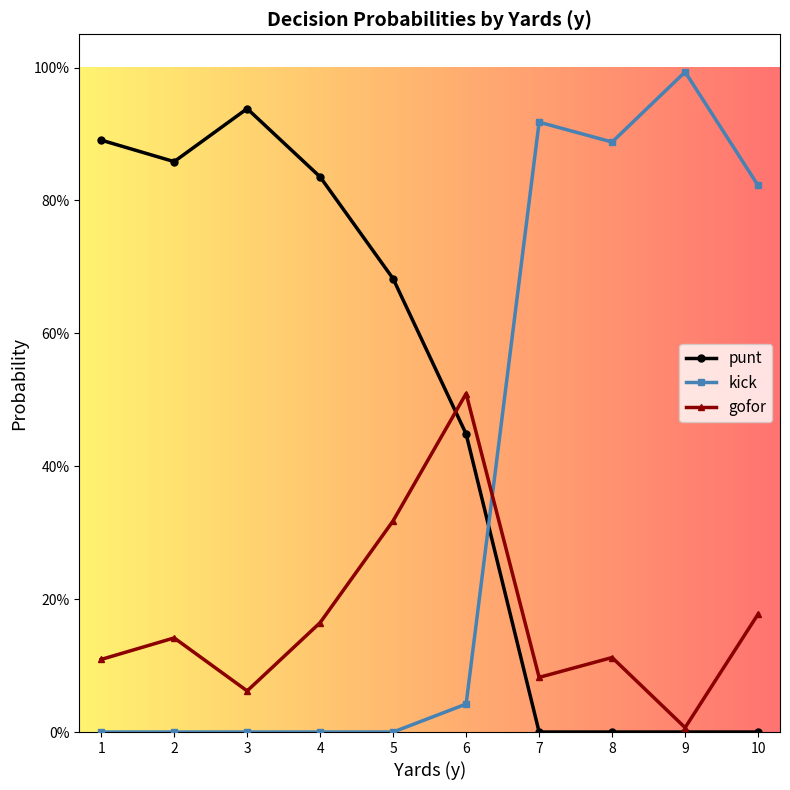

Which series changed the most between 4 and 7?

kick